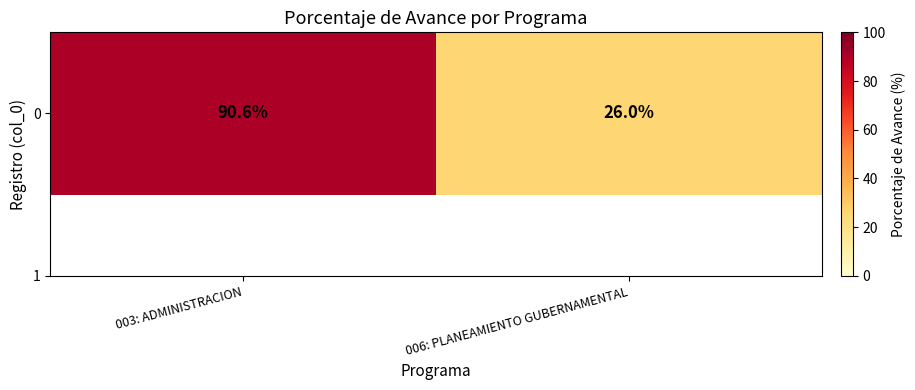

Where does the data first go above 90?

003: ADMINISTRACION